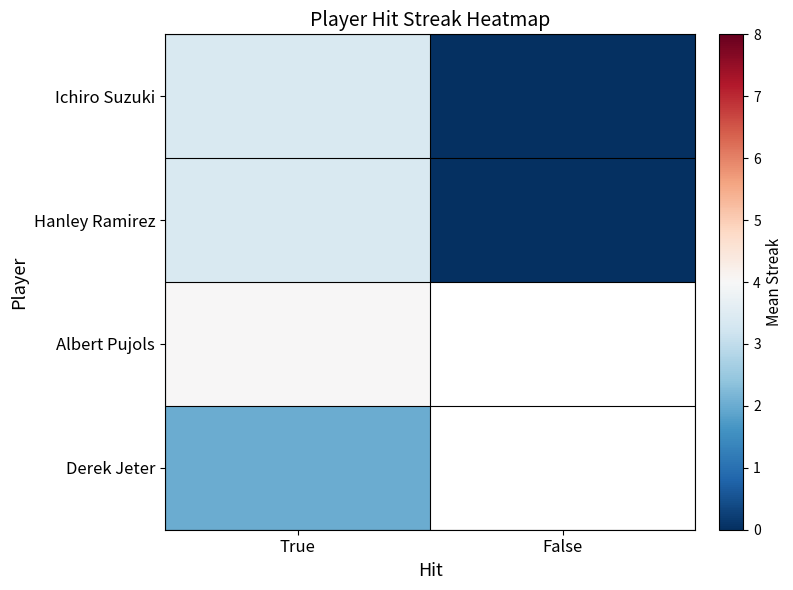

How many values in the Hanley Ramirez series exceed 3?

1